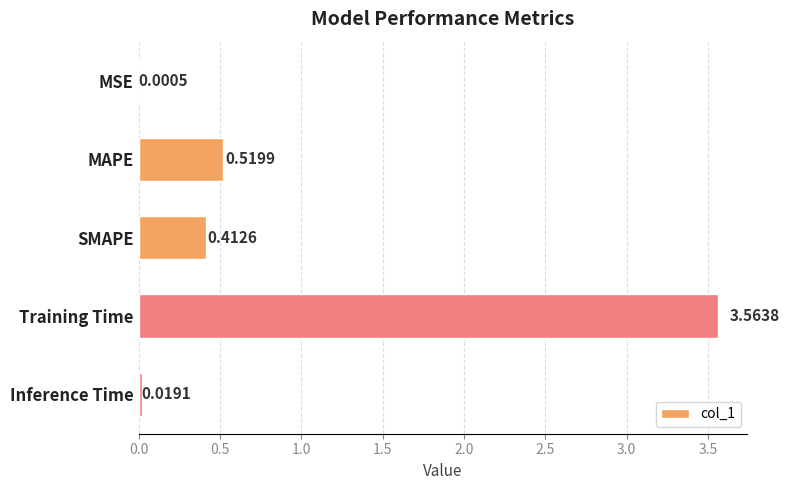

At which label is the value closest to 1?

MAPE